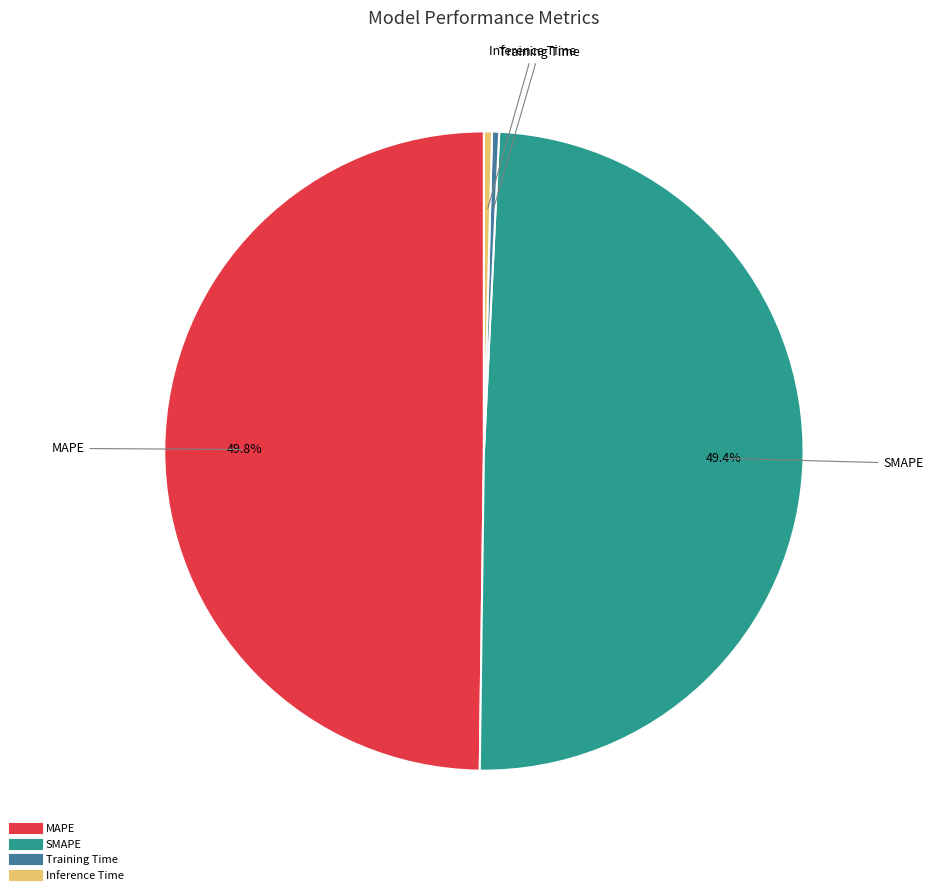

How many slices are in this pie chart?

4